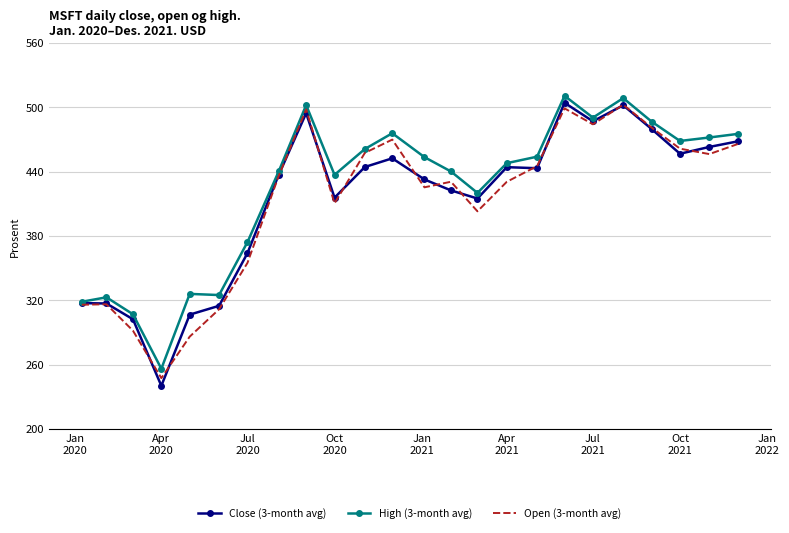

What is the greatest value displayed?

510.8